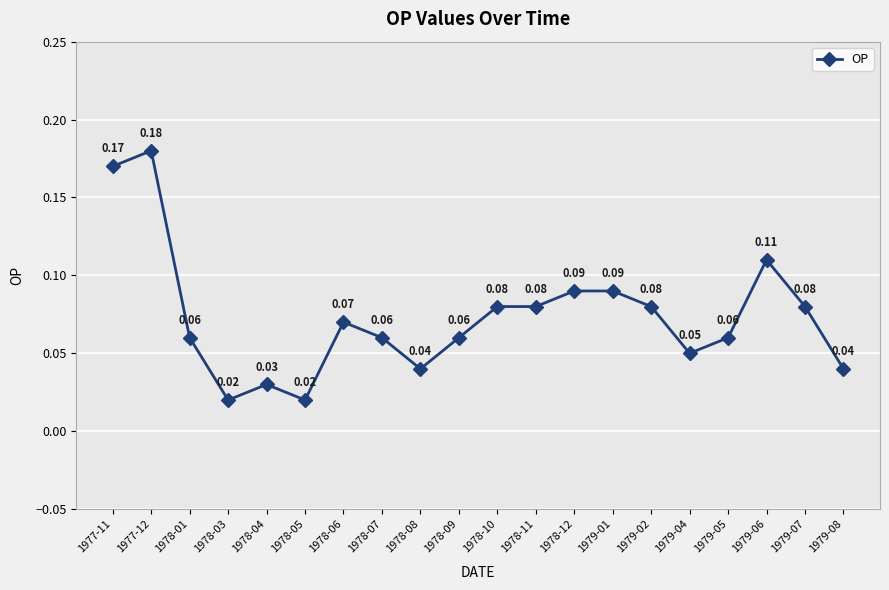

What is the sum of the values at 1978-10 and 1977-12?

0.3